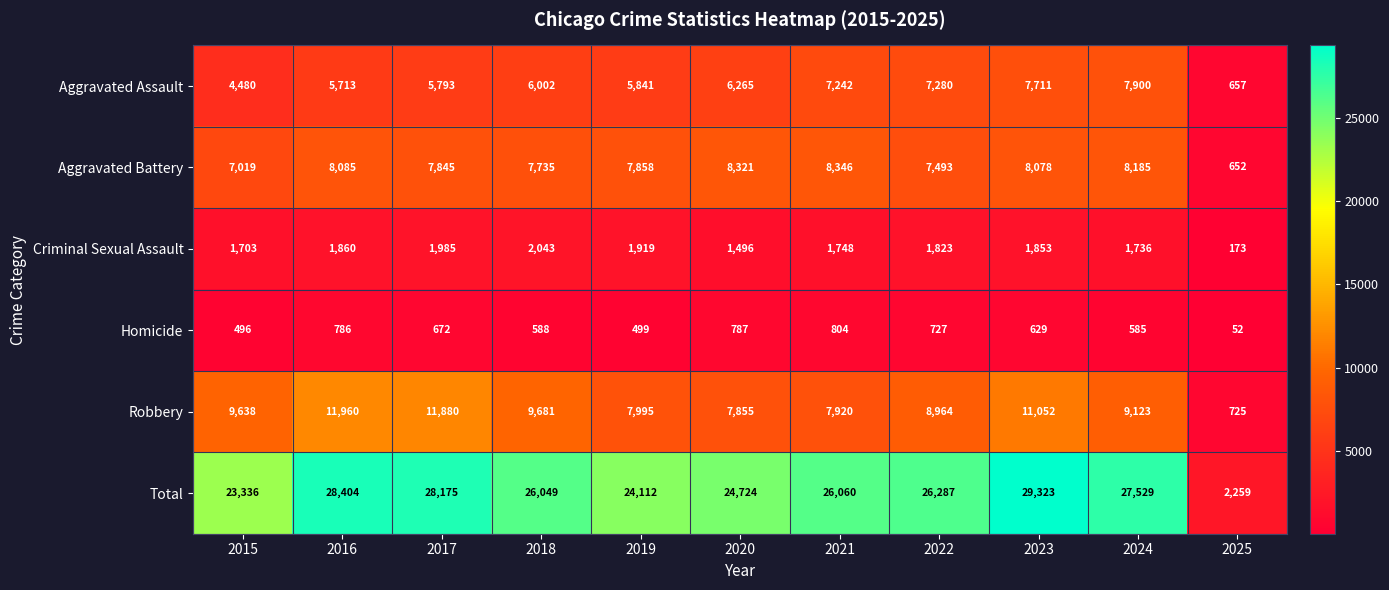

At which category does the chart reach its minimum across all series?

2025